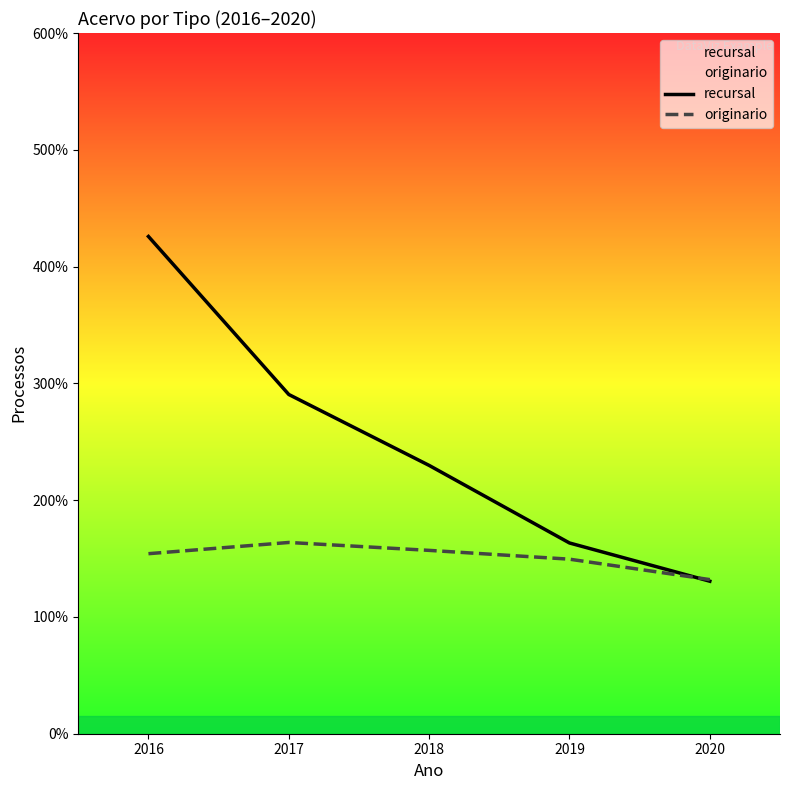

True or false: recursal has more than 2 points higher than both neighbors.

False